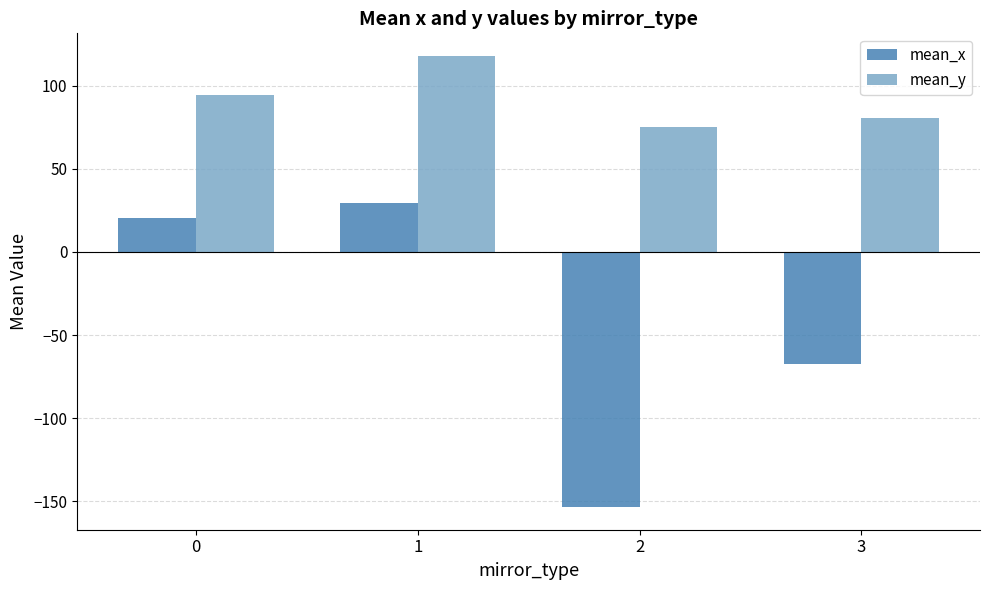

Reading right to left, list all the values displayed in this chart.

mean_x: -67.7	-153.5	29.6	20.2
mean_y: 80.6	75.3	117.9	94.2